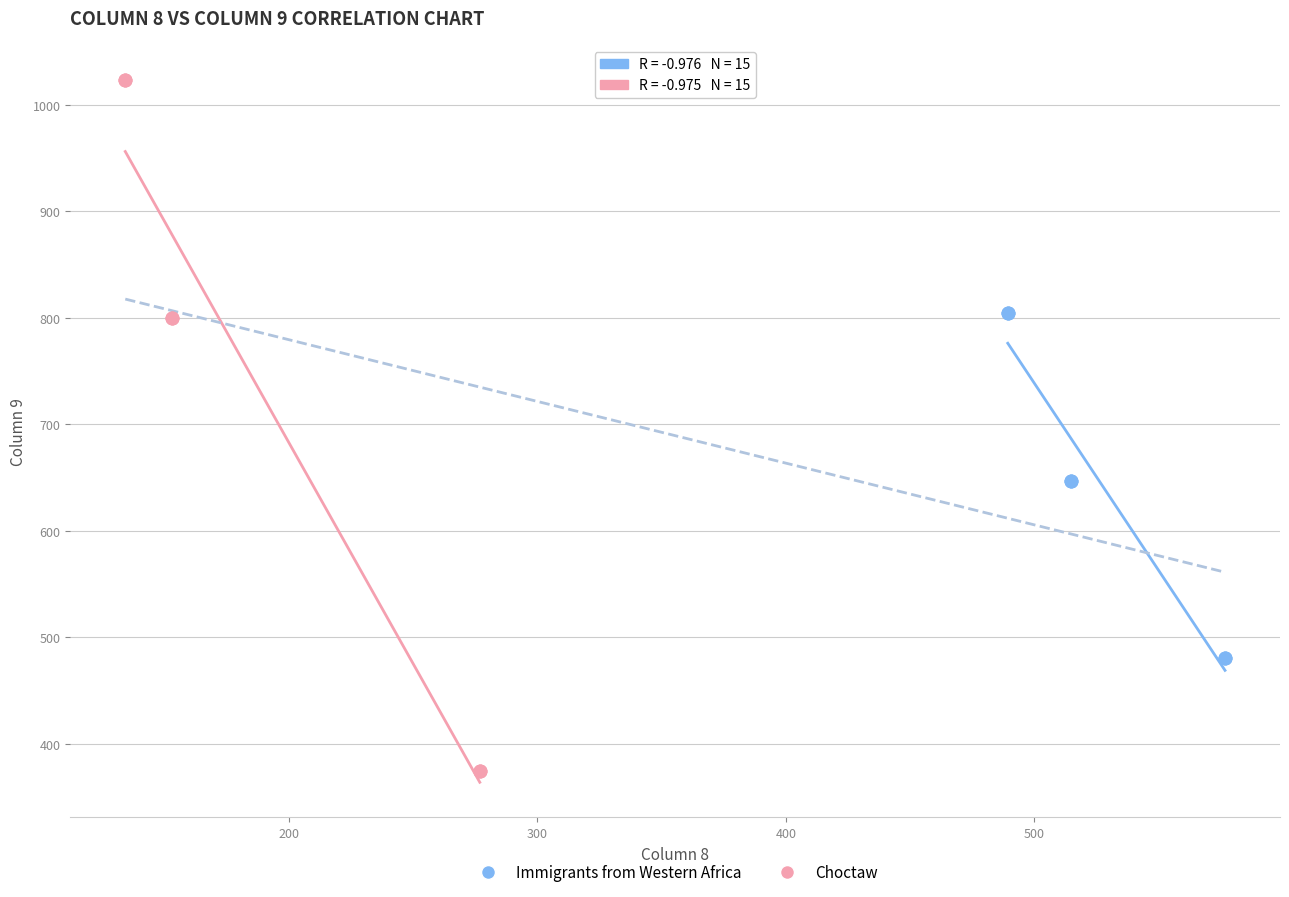

Which series has the largest Y range (max minus min)?

Choctaw